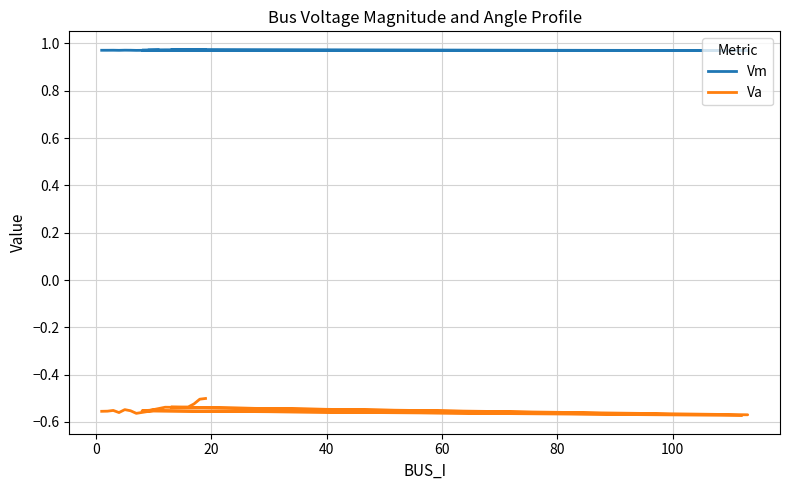

At which category is the sum across all series the highest?

19